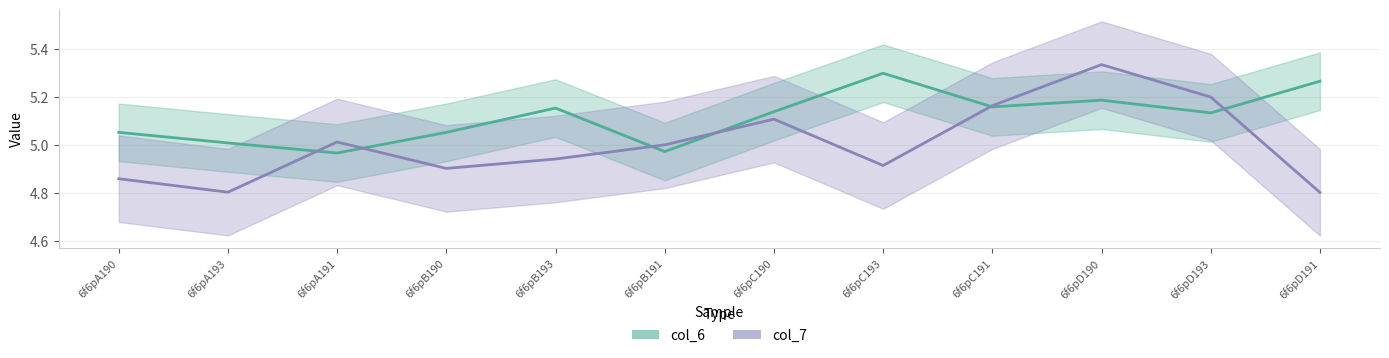

Which series has the largest range (max minus min)?

col_7